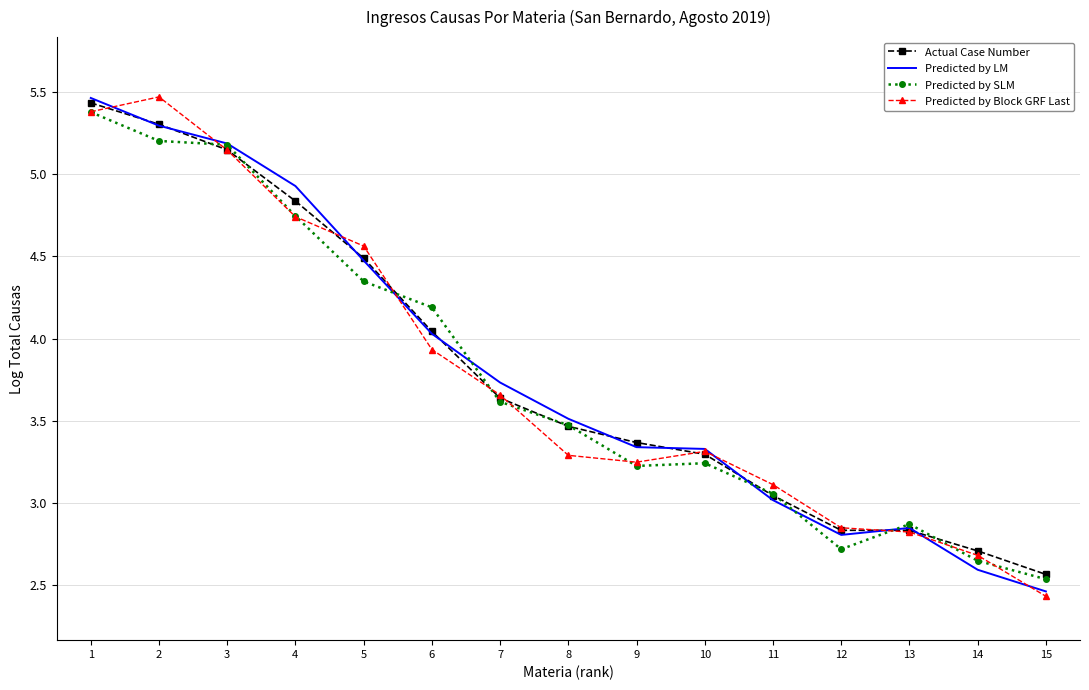

What is the difference between the highest and lowest values at 11?

0.1